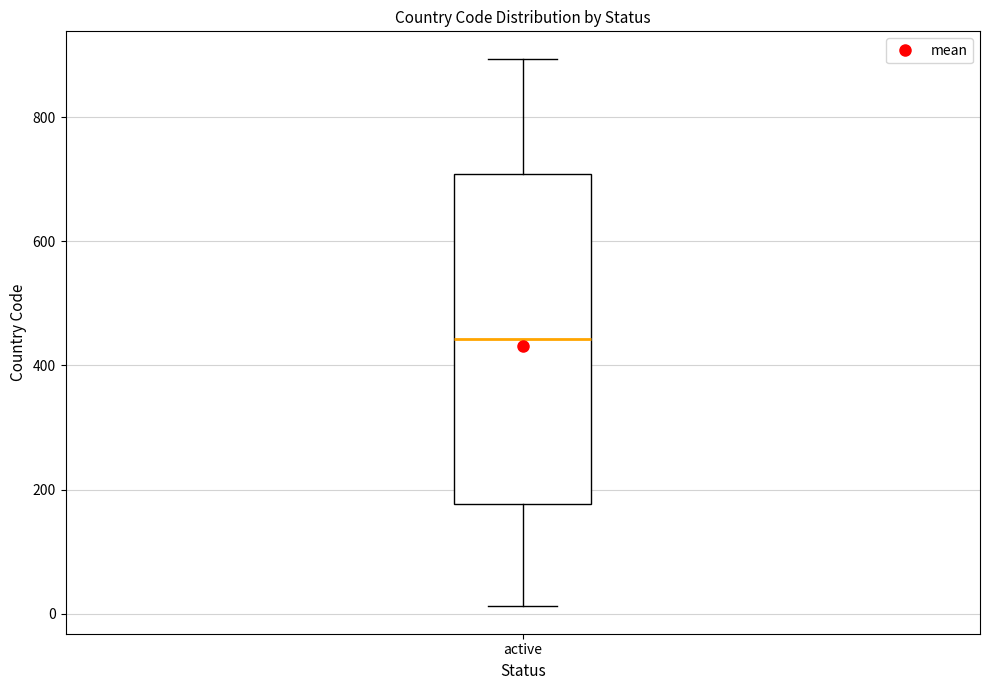

Transcribe this box plot: give where the median line is, the range the box spans, and where the two whiskers end, as read against the y-axis. The values are not printed on the chart, so give them approximately, as read against the axis.

median 440, box 180 to 700, whiskers 20 to 900